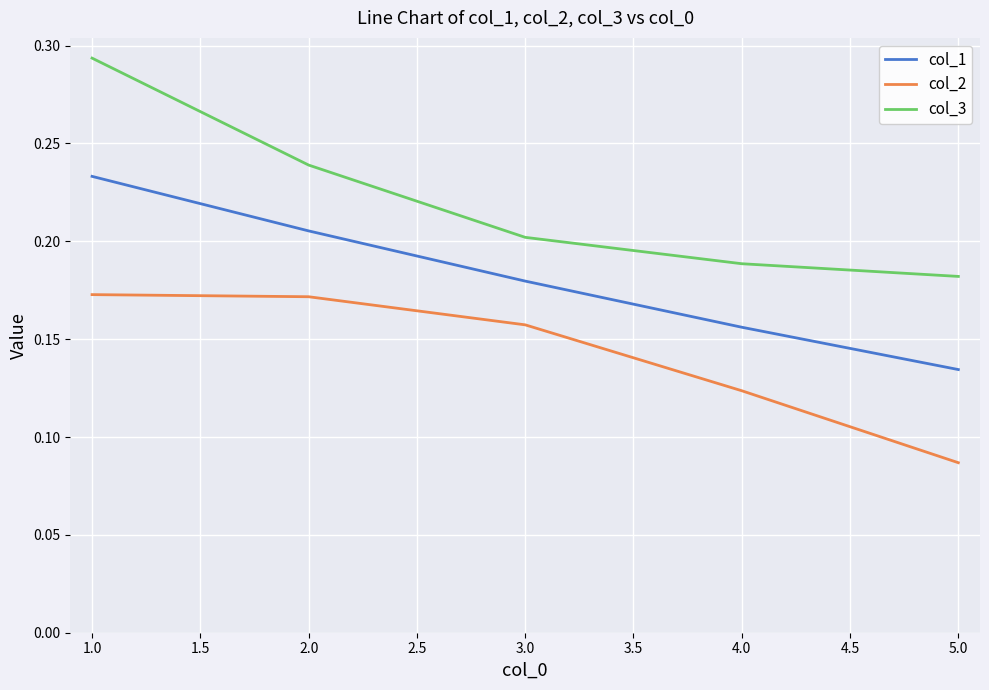

Which series has the largest total across all categories?

col_3